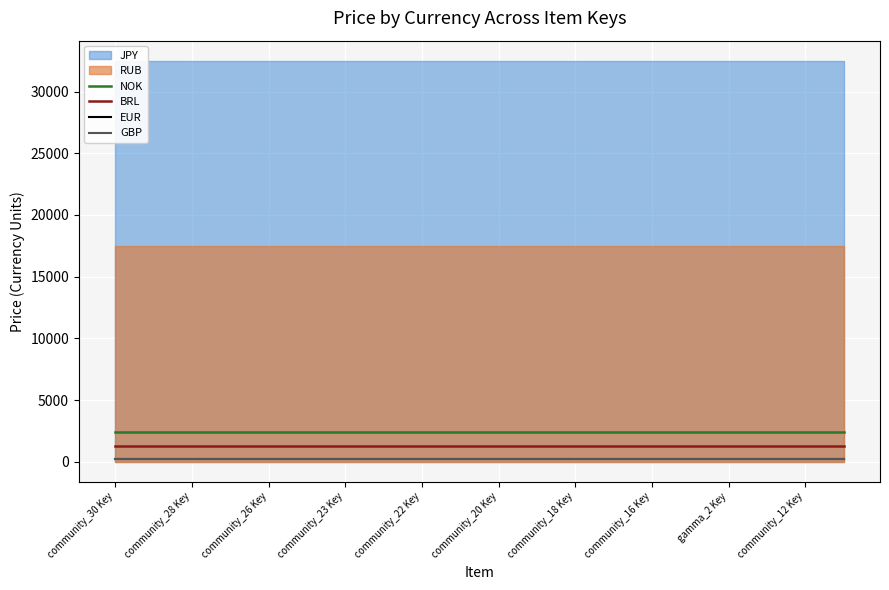

True or false: GBP and BRL cross at least once.

False